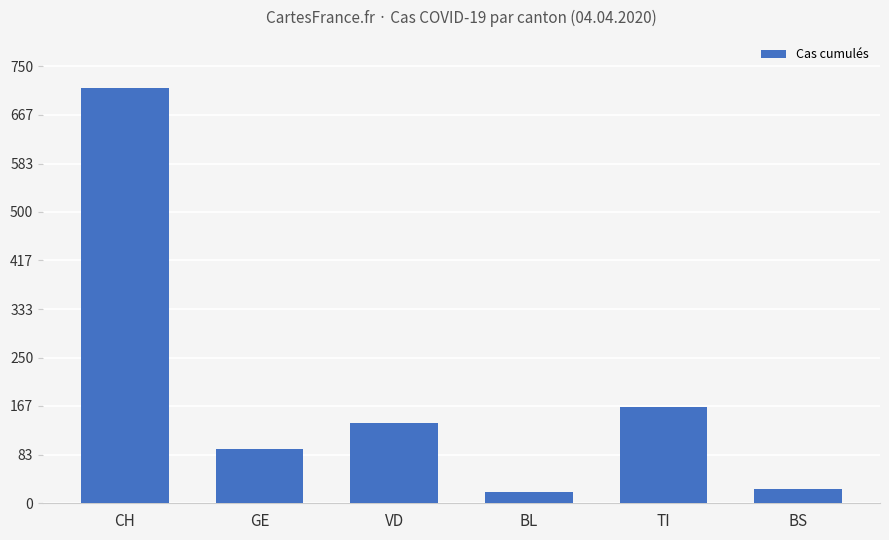

Reading left to right, extract all data points from this chart.

CH=713	GE=94	VD=138	BL=19	TI=165	BS=24